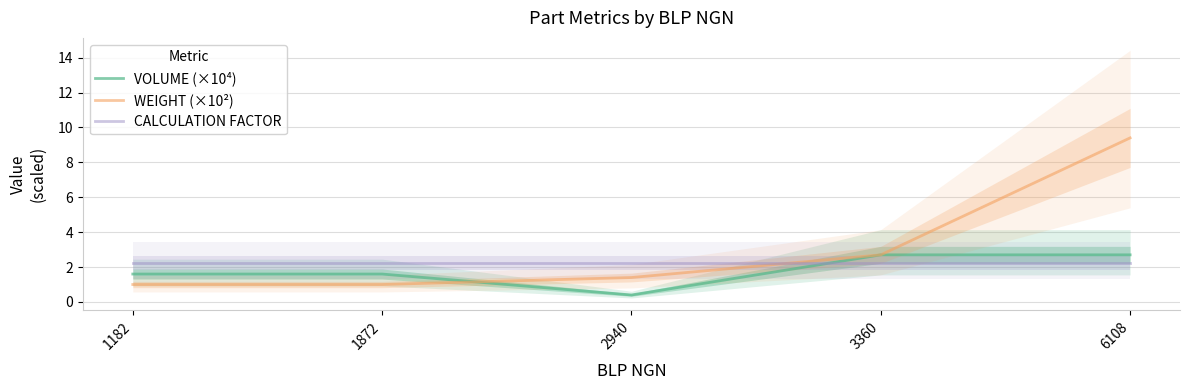

Rank the categories by VOLUME (×10⁴) value from highest to lowest.

3360, 6108, 1182, 1872, 2940